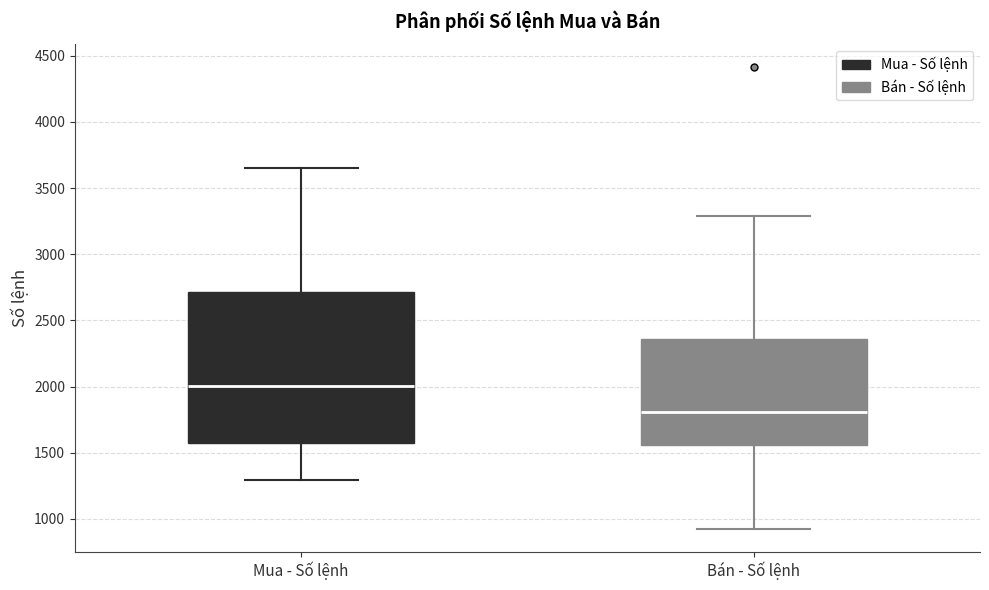

Reading left to right, transcribe this box plot: for each box, give where its median line is, the range the box spans, and where its two whiskers end, as read against the y-axis. The values are not printed on the chart, so give them approximately, as read against the axis.

Mua - Số lệnh: median 2000, box 1550 to 2700, whiskers 1300 to 3650
Bán - Số lệnh: median 1800, box 1550 to 2350, whiskers 950 to 3300